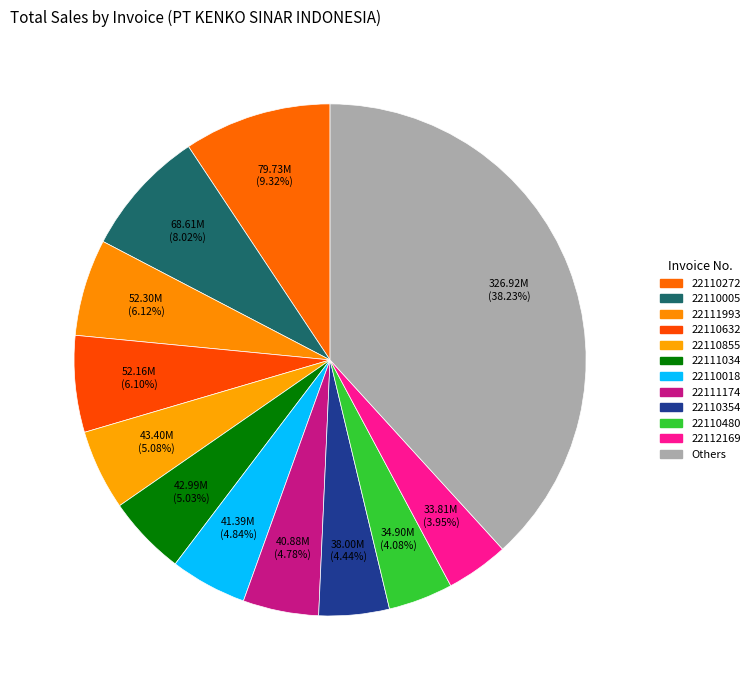

How many slices are in this pie chart?

12